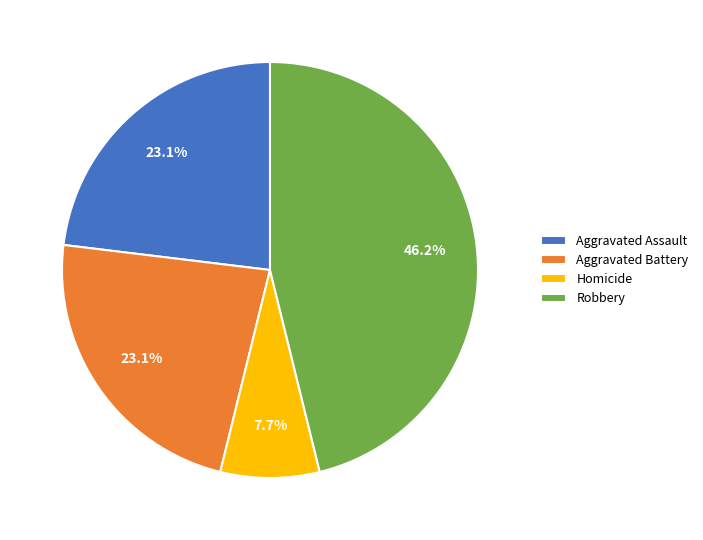

To the nearest percent, what percentage of the pie is Aggravated Assault?

23%